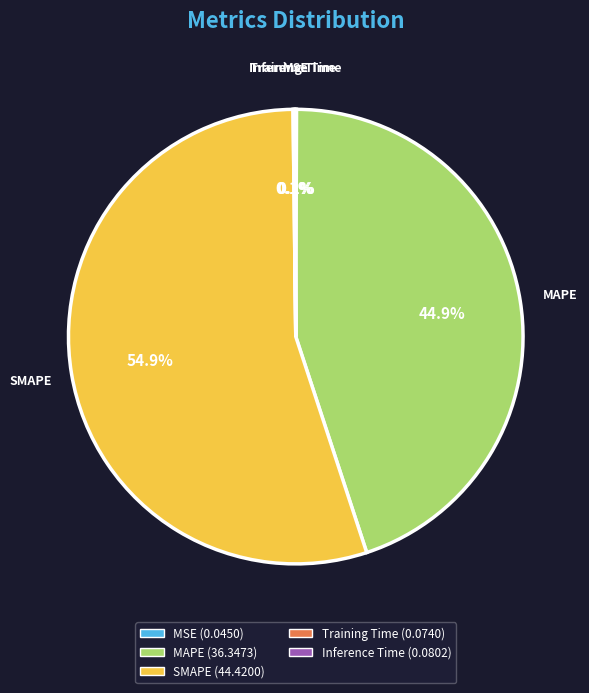

Approximately how many times larger is the value at SMAPE compared to MAPE?

1.2